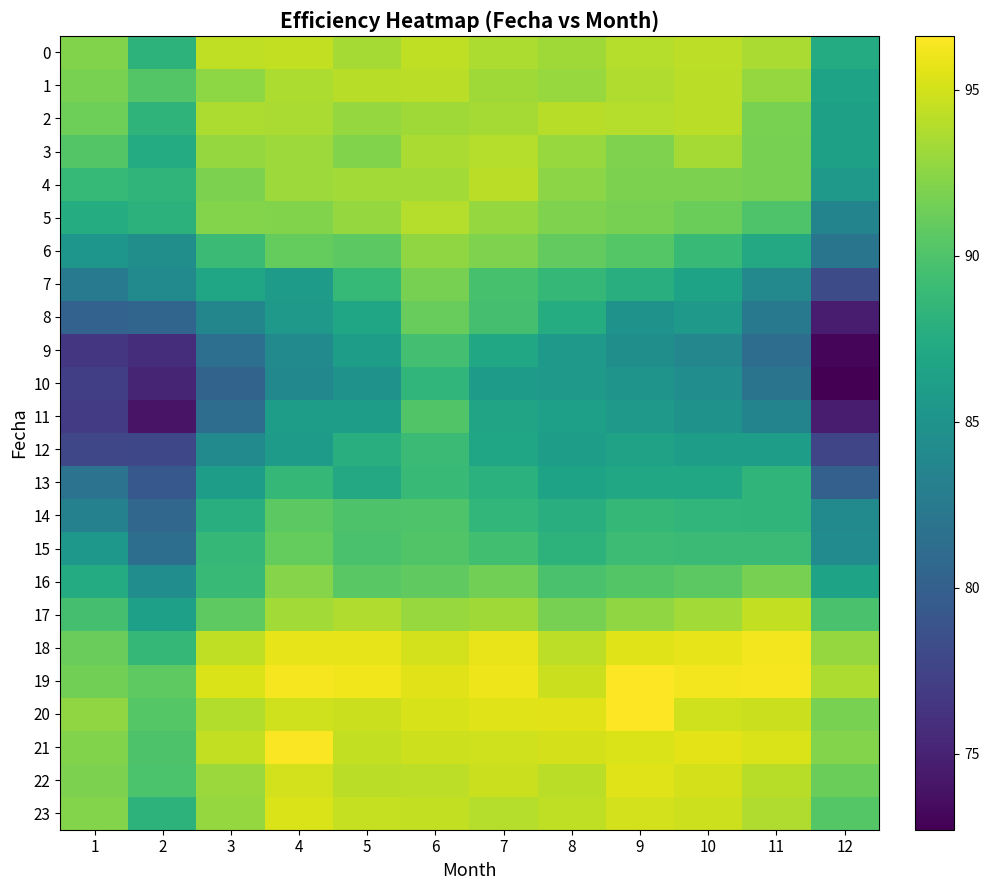

Which has a higher value, 1 or 12?

1